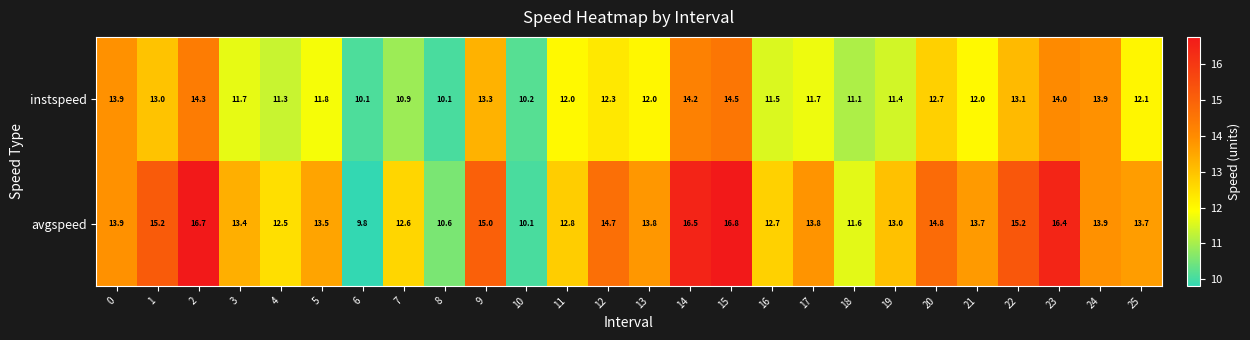

How many categories are shown in the chart?

26